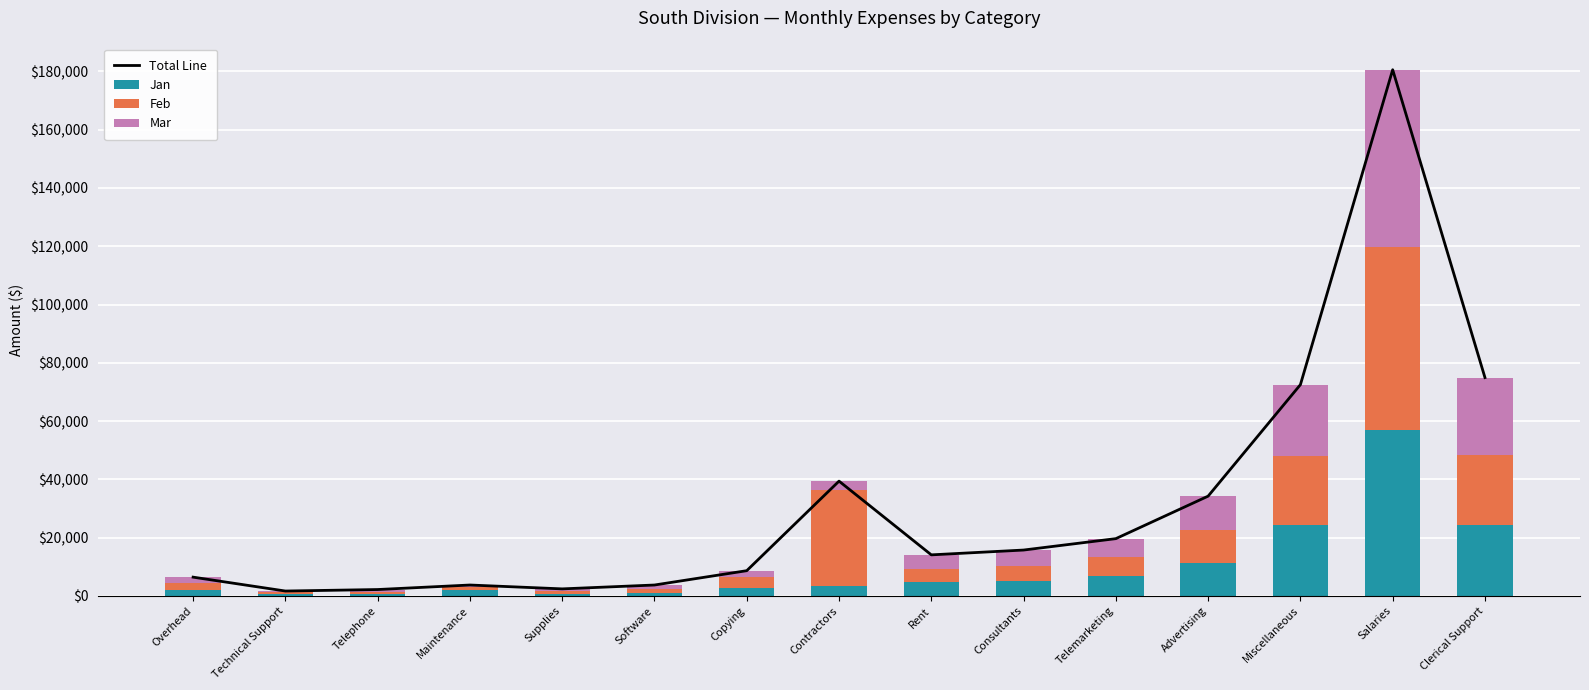

What is the value of the Feb bar at the 1st from the left?

2310